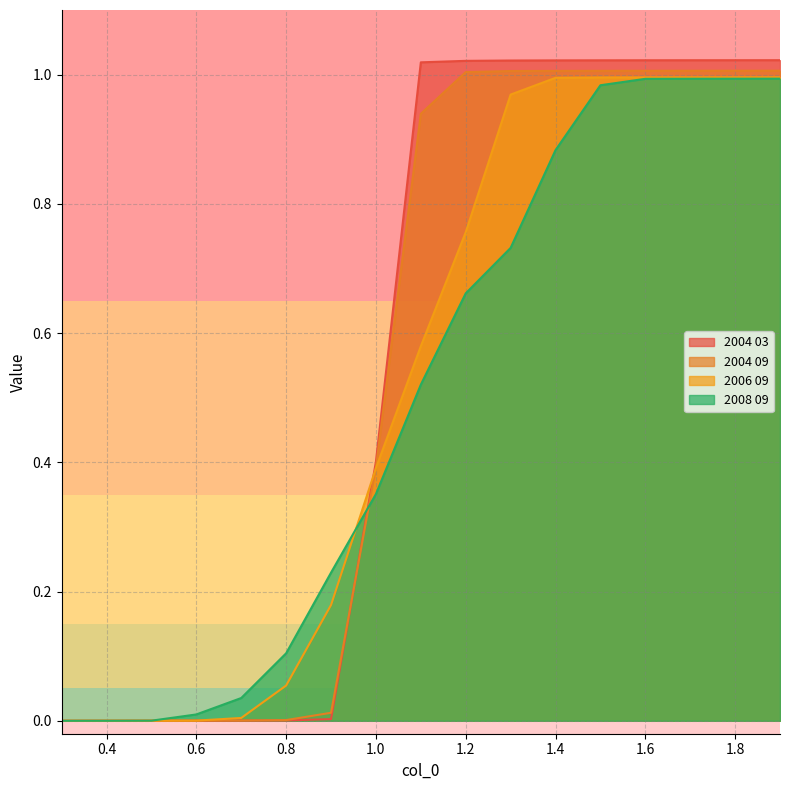

How many values in 2008 09 are above zero?

16